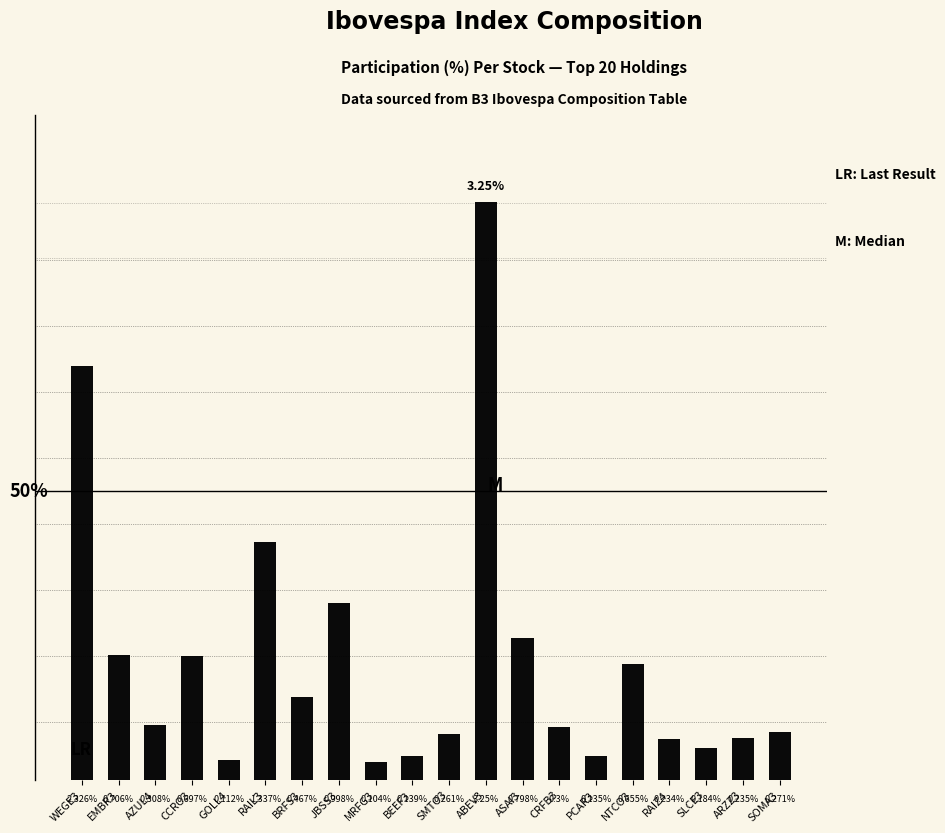

List the labels in order of value, smallest first.

MRFG3, GOLL4, PCAR3, BEEF3, SLCE3, RAIZ4, ARZZ3, SMTO3, SOMA3, CRFB3, AZUL4, BRFS3, NTCO3, CCRO3, EMBR3, ASAI3, JBSS3, RAIL3, WEGE3, ABEV3